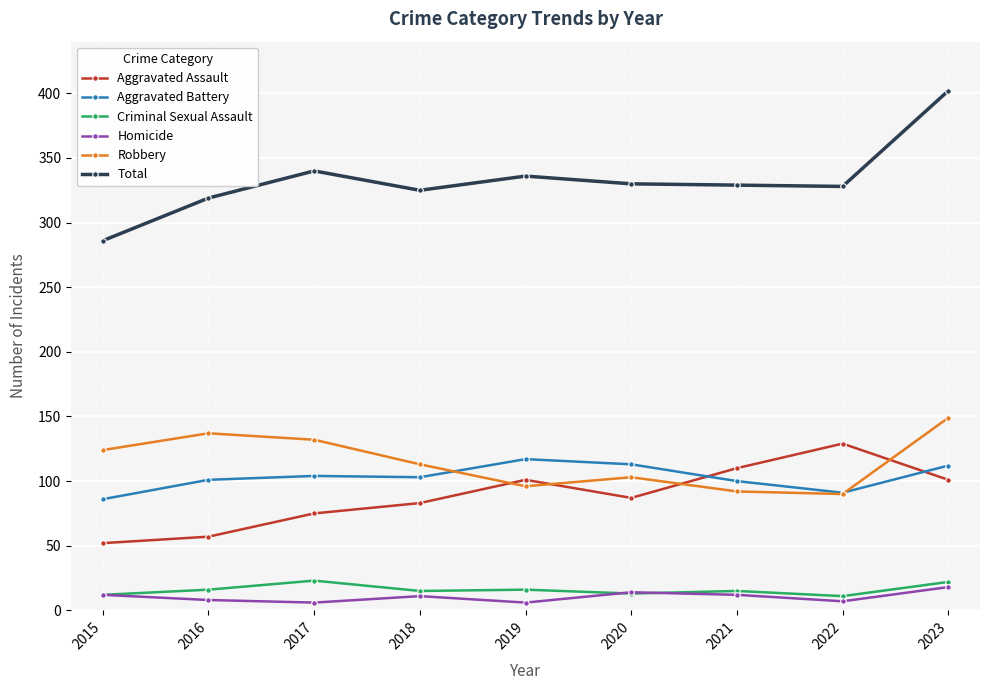

At which label does Total reach its minimum?

2015